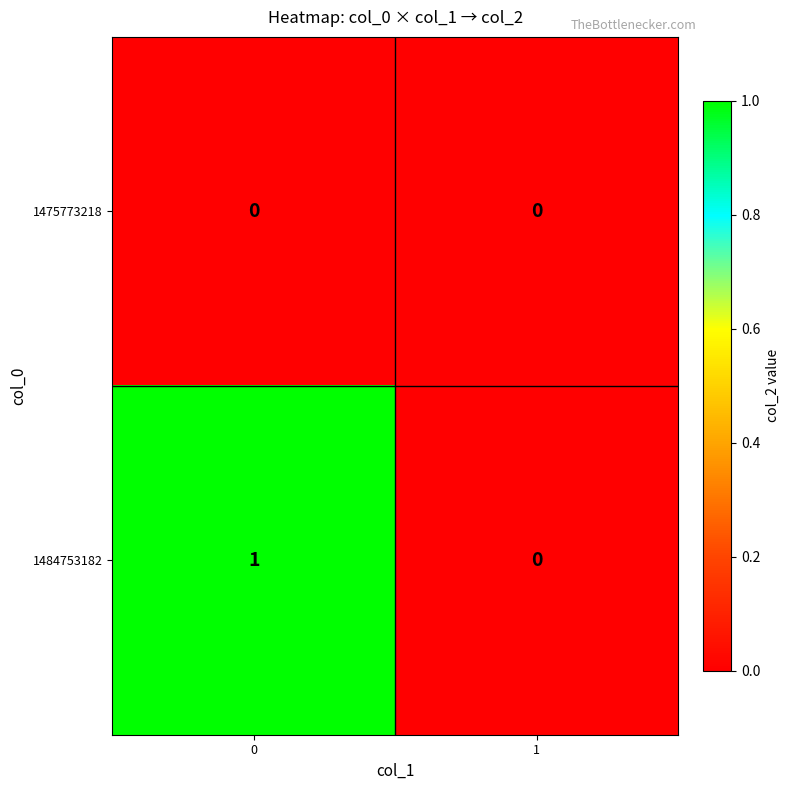

Count the number of categories in the chart.

2